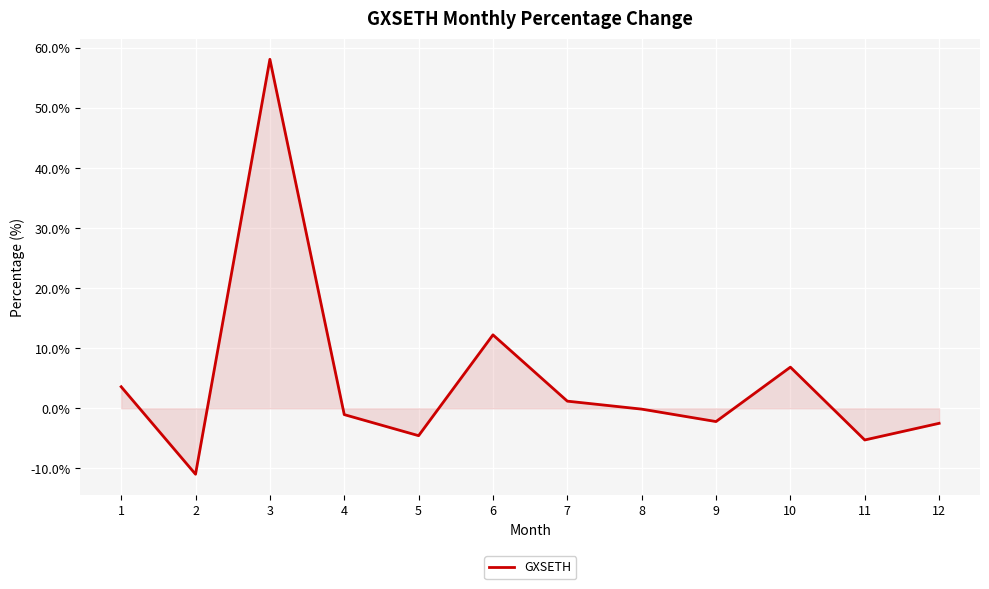

At which category does the chart reach its peak across all series?

3